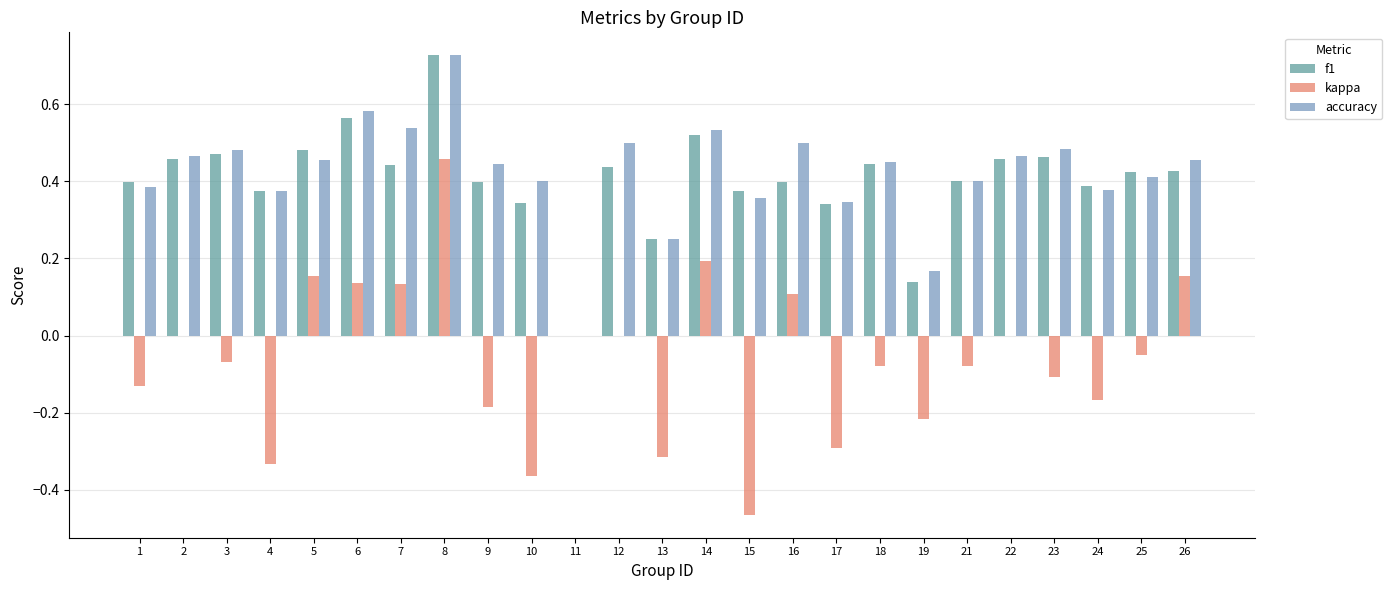

Are the bars grouped side by side (vs. stacked)?

Yes